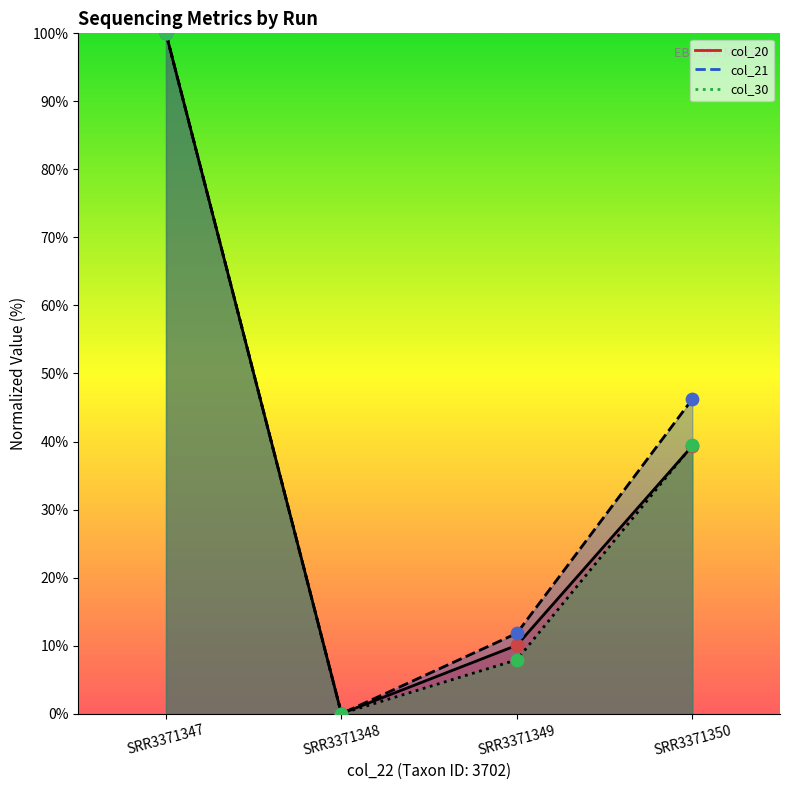

Which series has the widest spread of Y values?

col_20